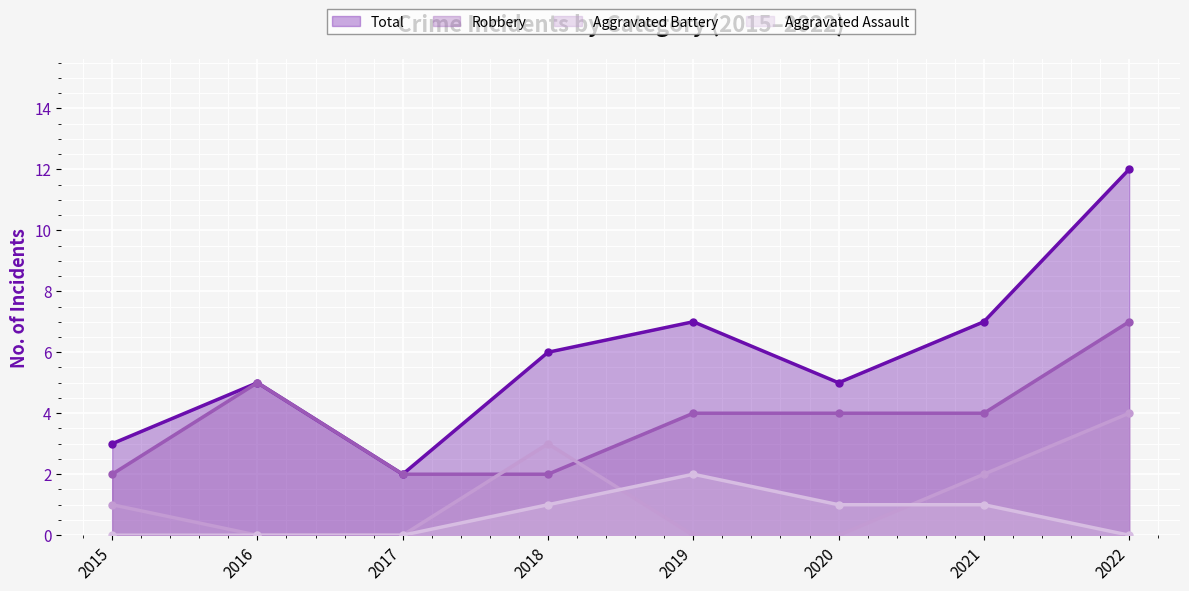

Is it true that Aggravated Assault equals 1 at 2015?

False